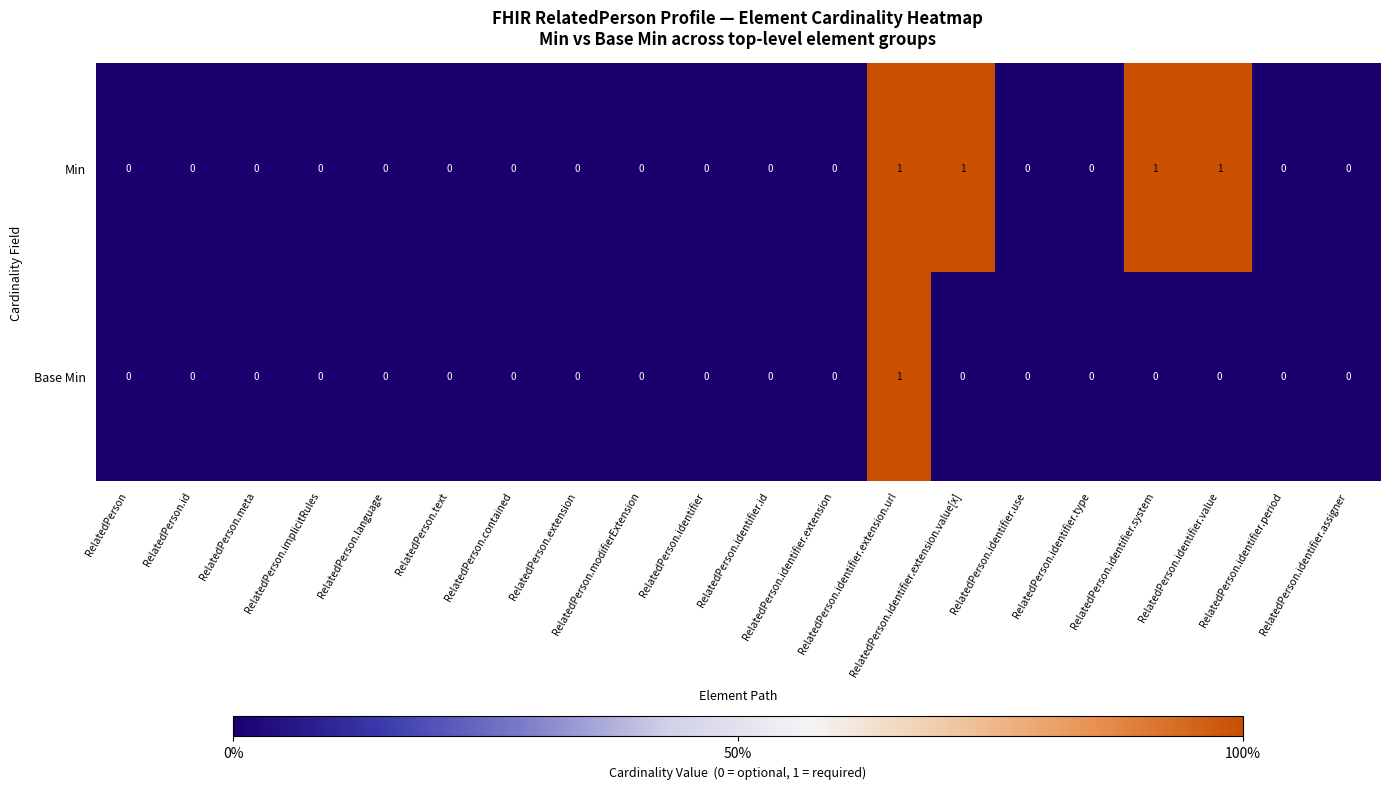

Which series has the largest total across all categories?

Min